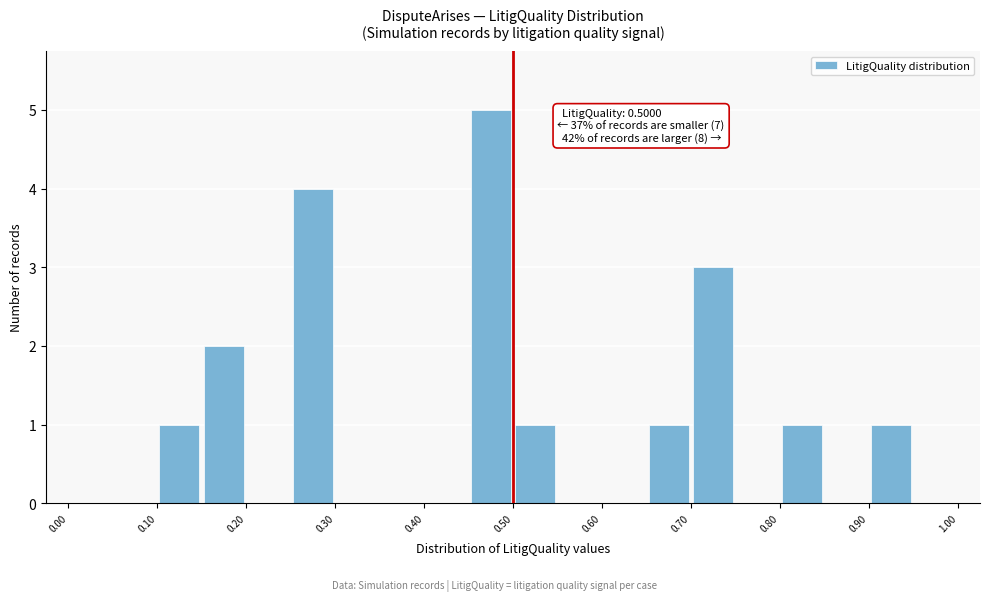

Which range on the x-axis has the tallest bar?

0.45 to 0.50